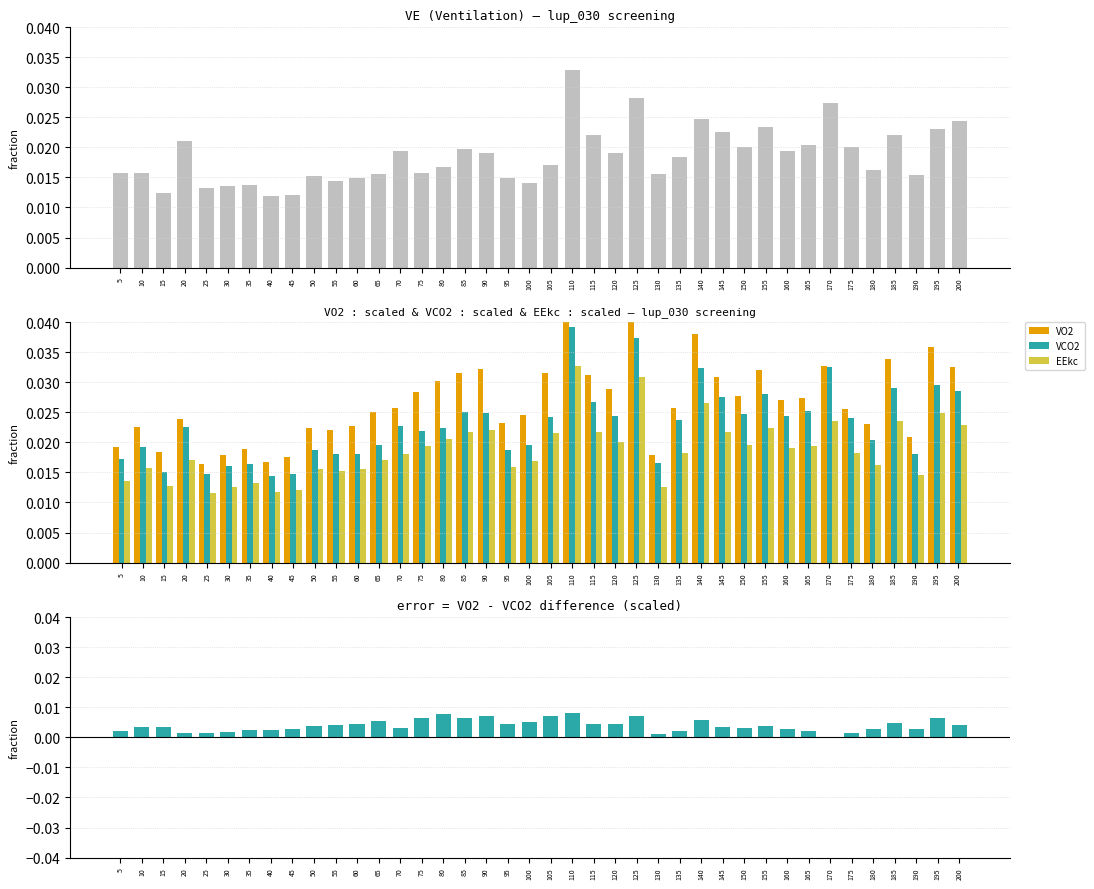

Count the number of categories in the chart.

40